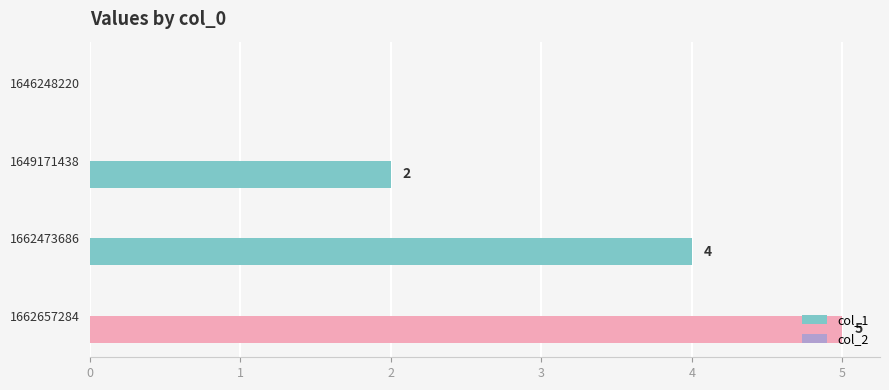

What is the greatest value displayed?

5